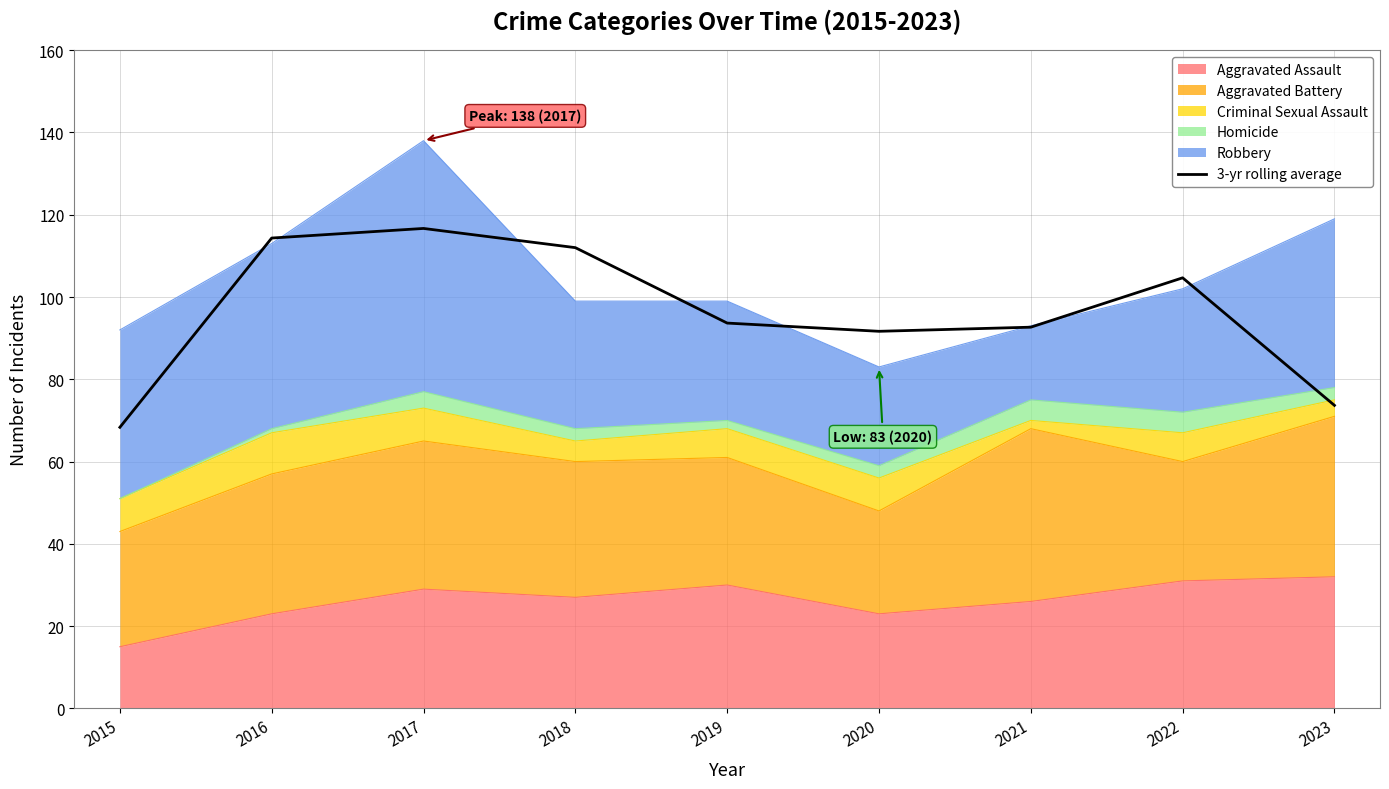

How many interior local peaks (higher than both neighbors) does the data have?

2